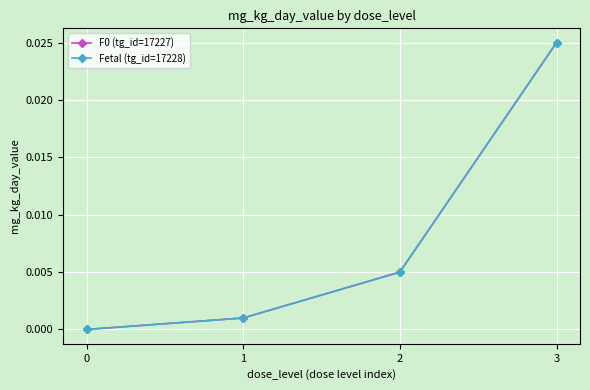

True or false: Fetal (tg_id=17228) and F0 (tg_id=17227) intersect in this chart.

False